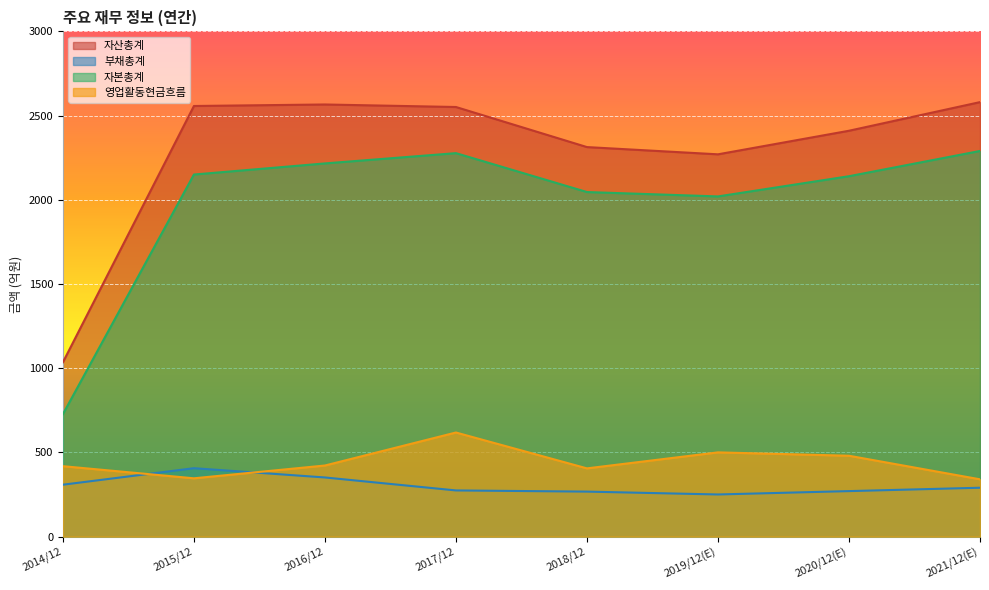

What is the total value across all series at 2020/12(E)?

5300